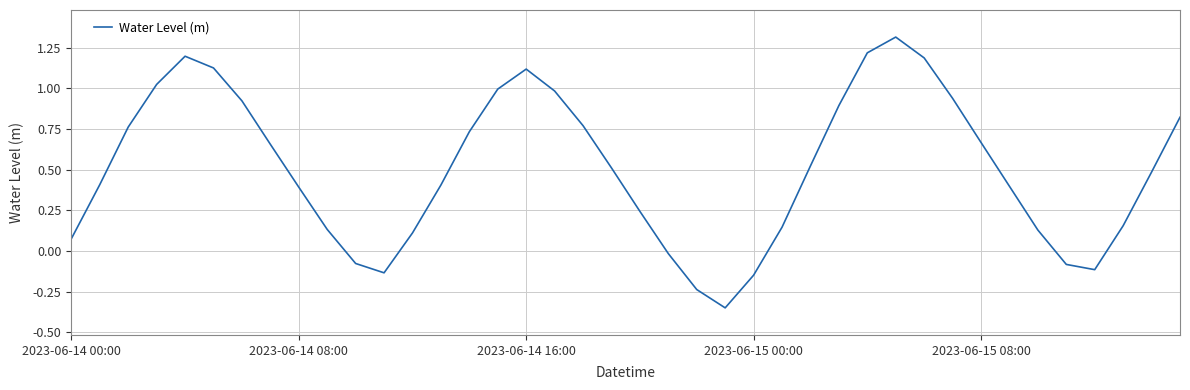

How many interior local valleys (lower than both neighbors) does the data have?

3